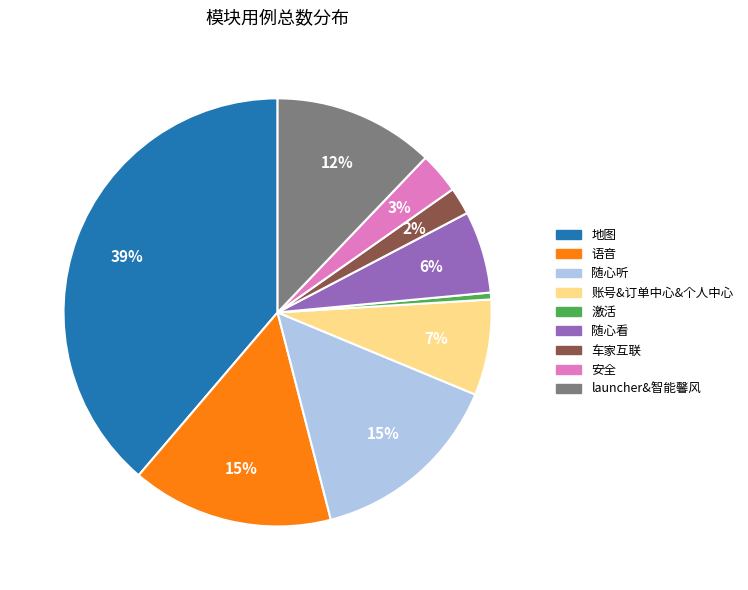

What percentage is the 账号&订单中心&个人中心 slice, to the nearest percent?

7%